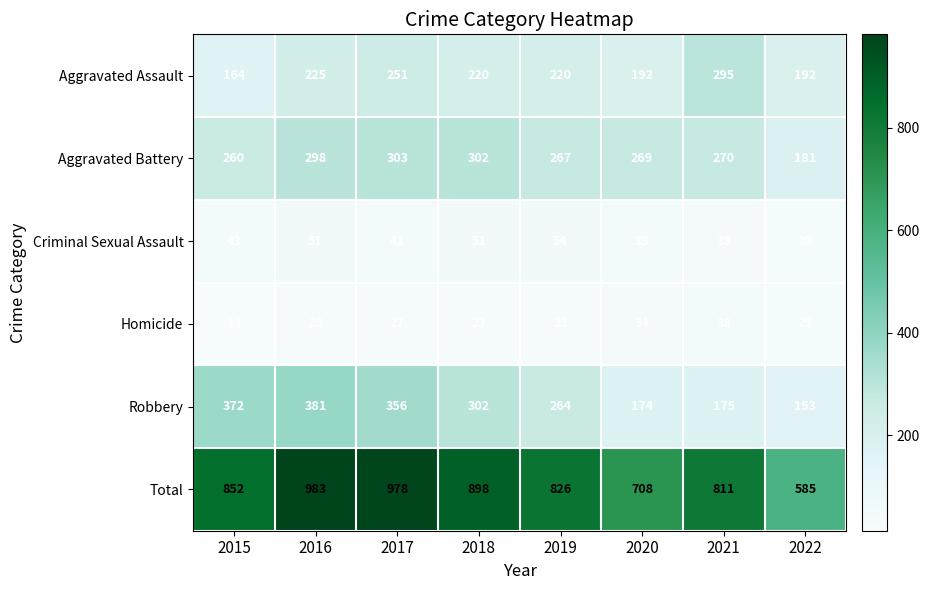

Where is Aggravated Assault nearest to the value 229?

2016